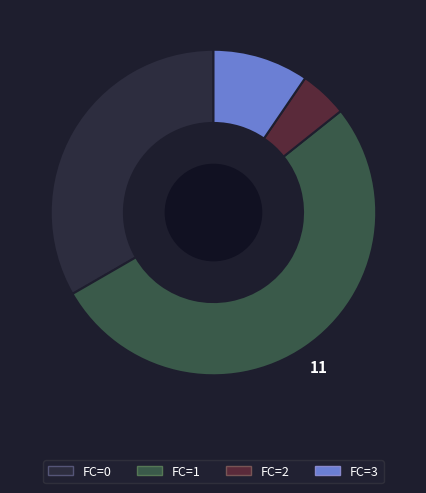

The FC=0 slice represents 45% of the pie. True or false?

False